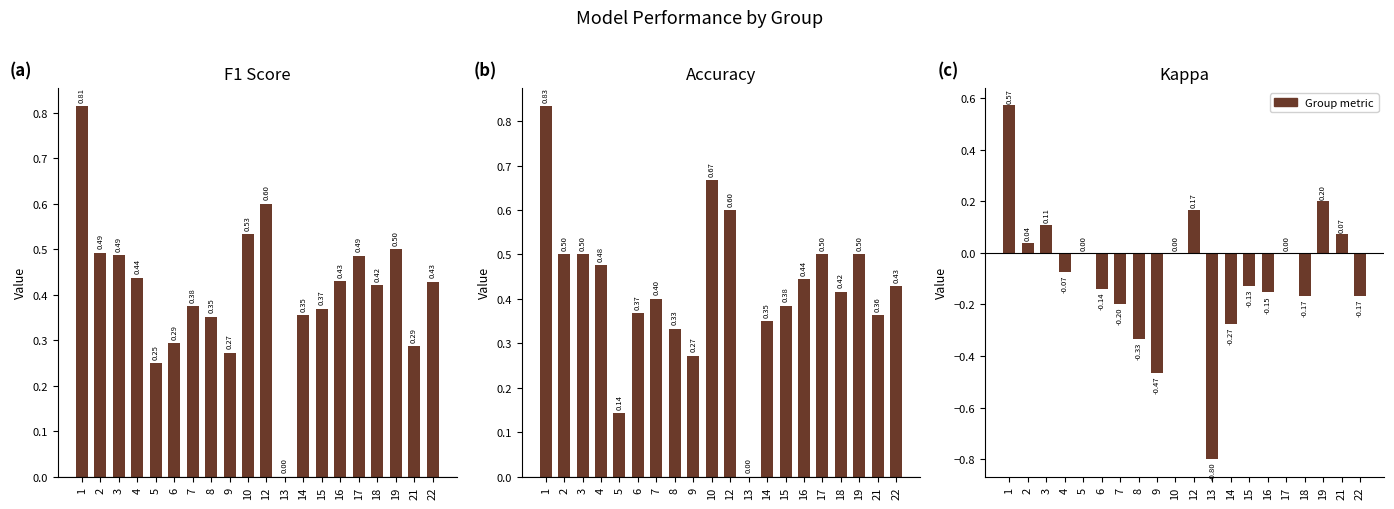

Between 7 and 8, which series saw the biggest shift?

kappa